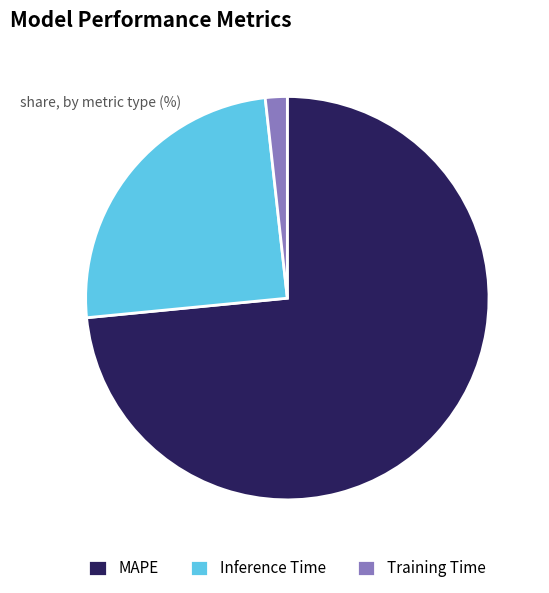

True or false: Training Time accounts for 2% of the total.

True